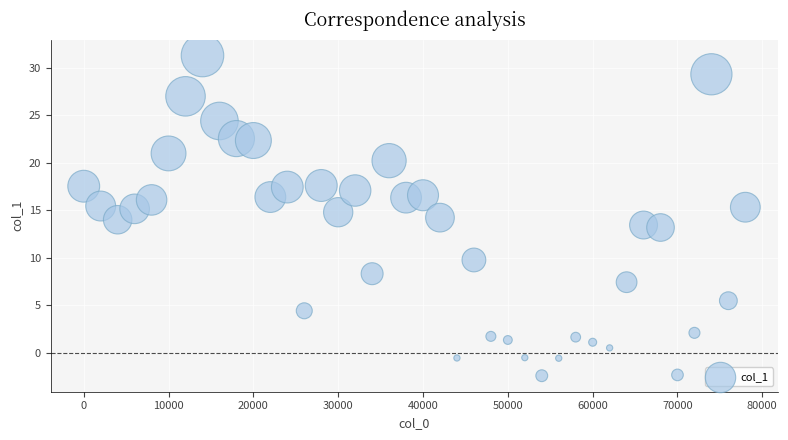

What is the range of Y values (max minus min)?

33.7